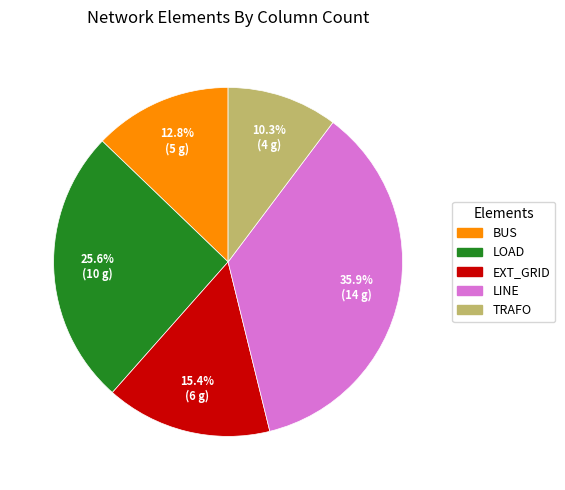

Is there any slice that represents more than half of the pie?

No